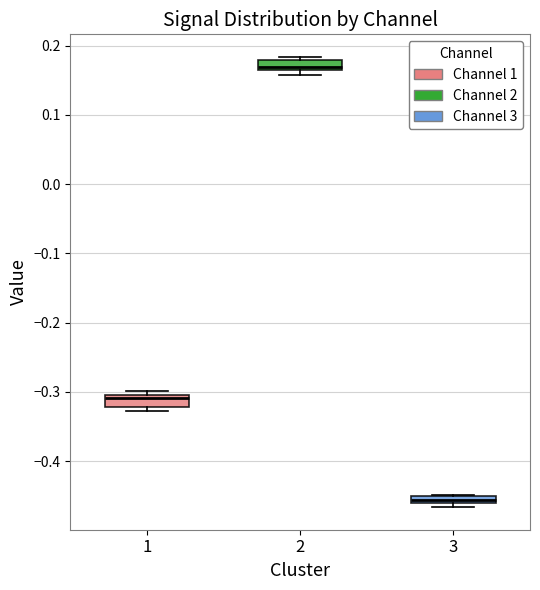

Which box's median line is the highest?

2